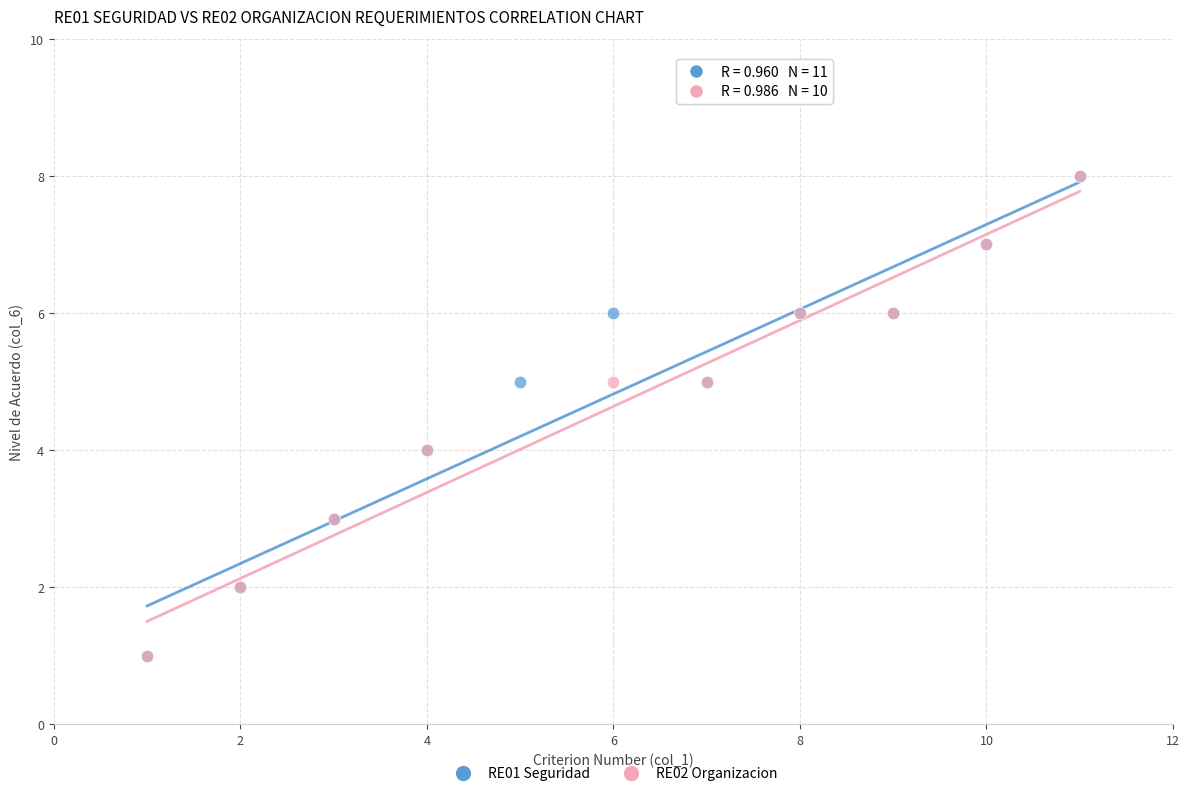

What are all the series names shown in the legend?

RE01 Seguridad, RE02 Organizacion